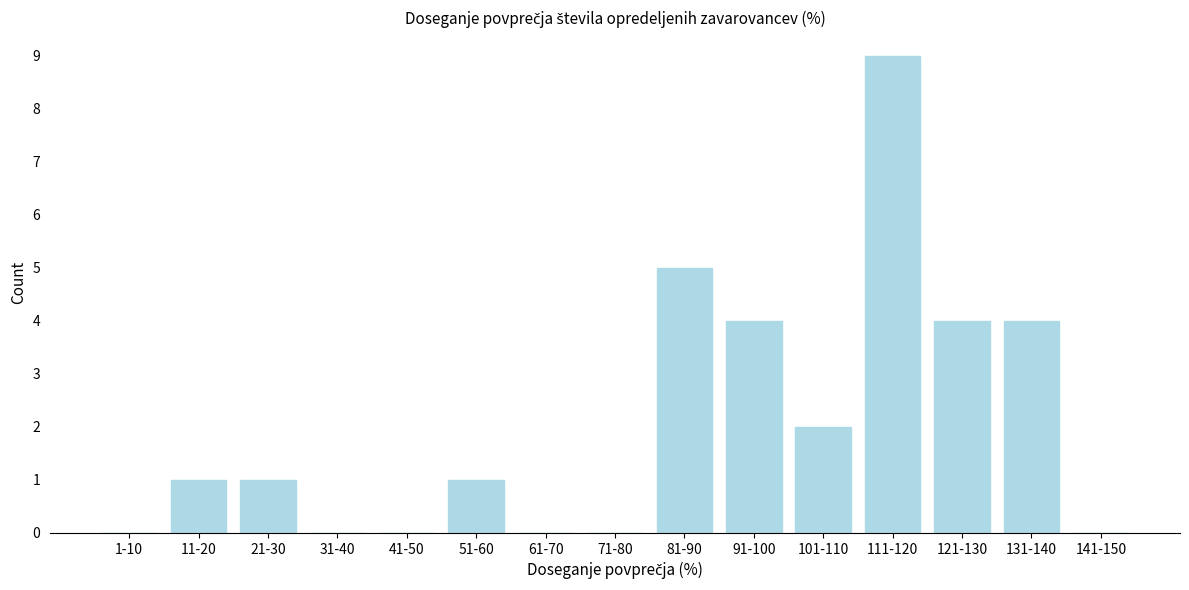

Reading left to right, list all the values displayed in this chart.

1-10=0	11-20=1	21-30=1	31-40=0	41-50=0	51-60=1	61-70=0	71-80=0	81-90=5	91-100=4	101-110=2	111-120=9	121-130=4	131-140=4	141-150=0